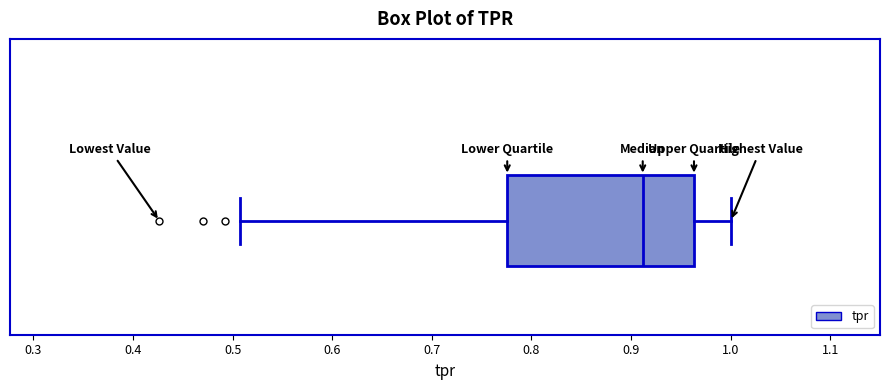

Read this box plot against the x-axis: the position of the median line, the range covered by the box, and the ends of both whiskers. The values are not printed on the chart, so give them approximately, as read against the axis.

median 0.91, box 0.78 to 0.96, whiskers 0.51 to 1.00